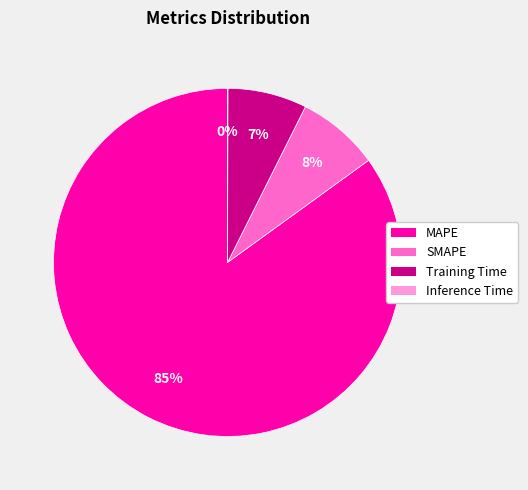

Is it true that MAPE is 85% of the pie?

True